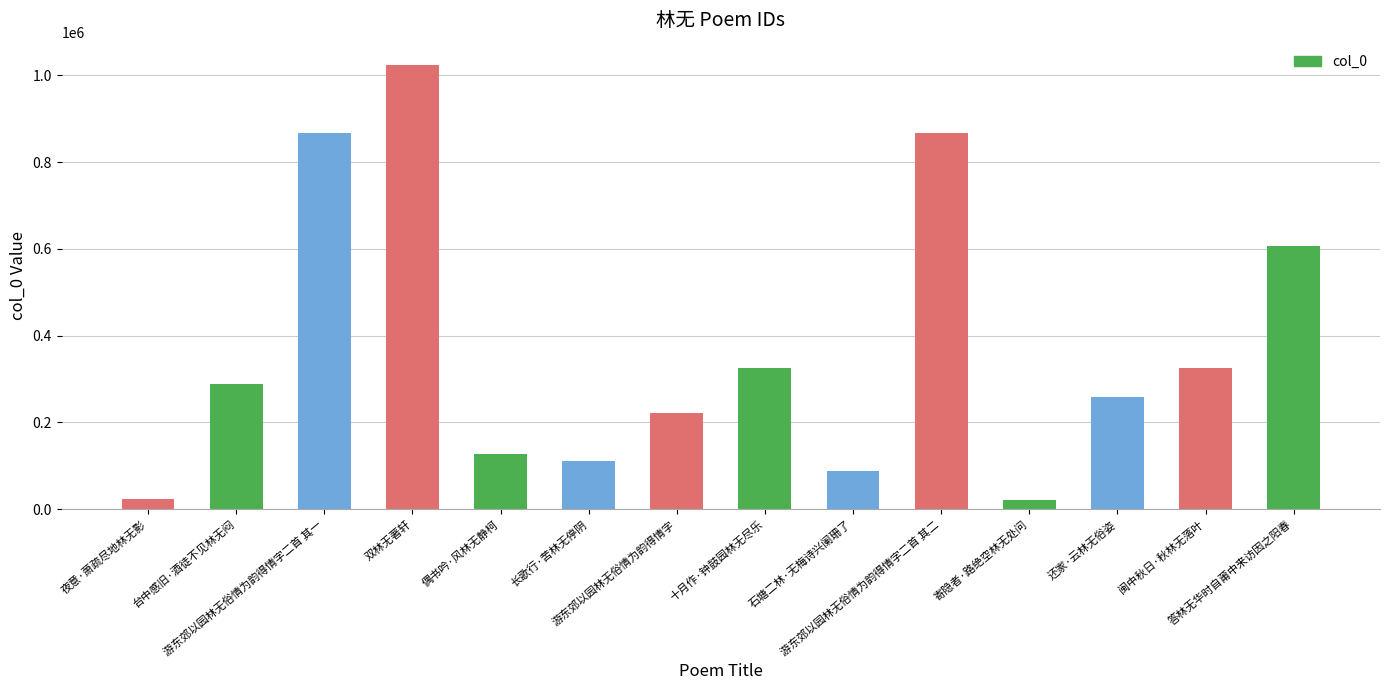

What is the difference between the values at 游东郊以园林无俗情为韵得情字二首 其一 and 十月作·钟鼓园林无尽乐?

541705